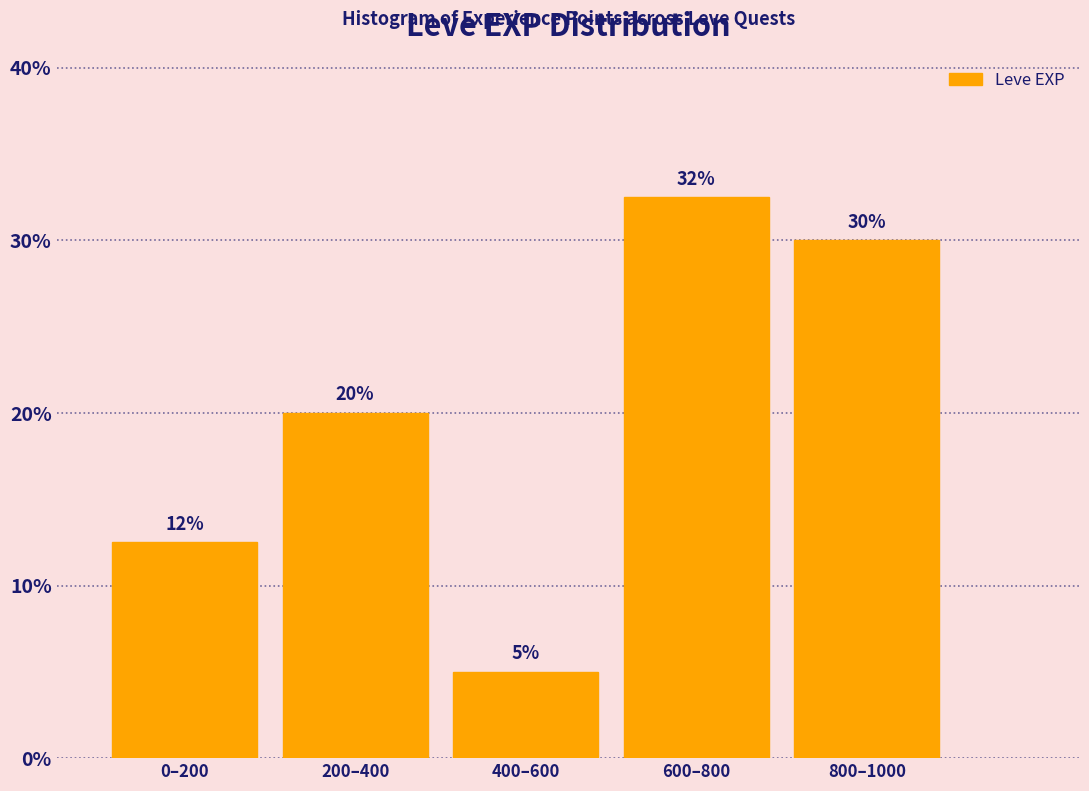

List the labels in order of value, largest first.

600–800, 800–1000, 200–400, 0–200, 400–600